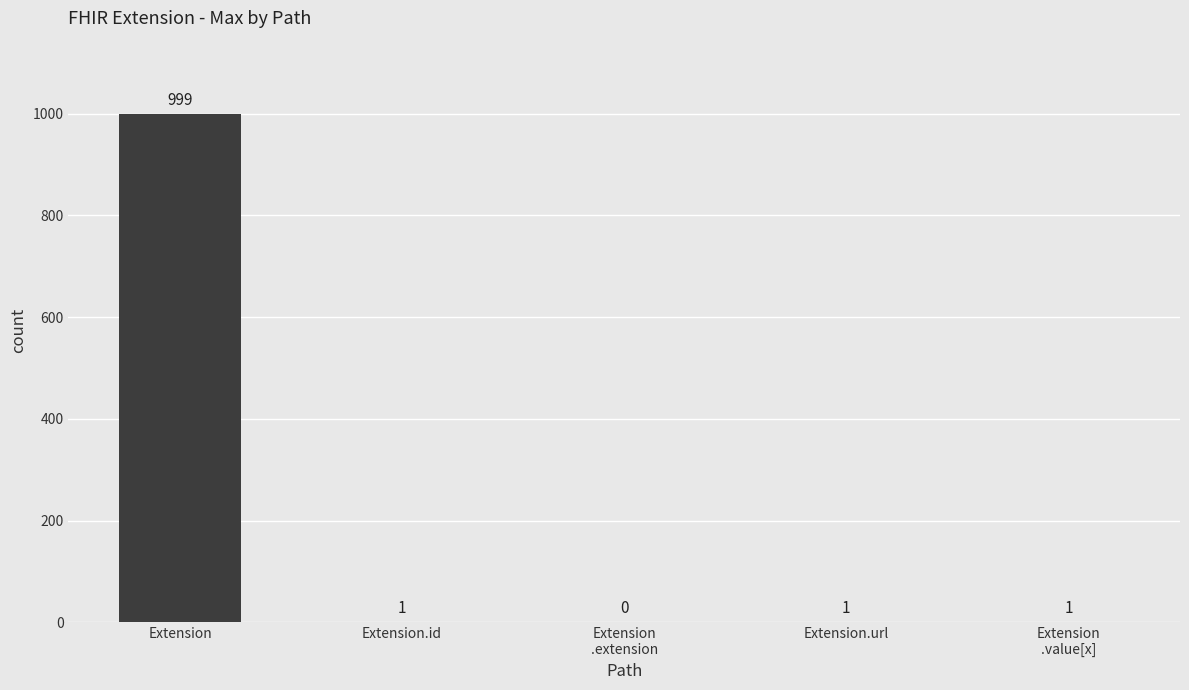

Which has a higher value, Extension.url or Extension?

Extension